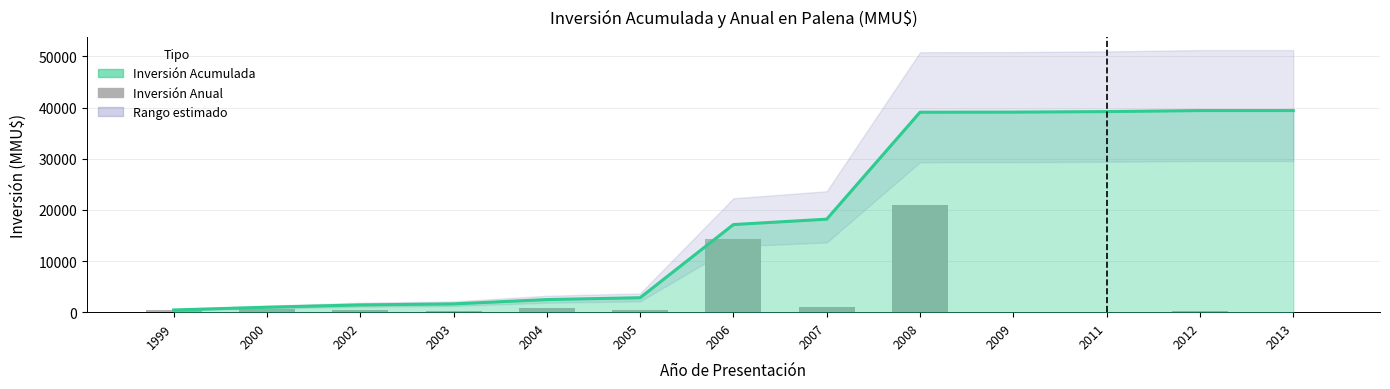

True or false: the data shows 624 at 1999.

False